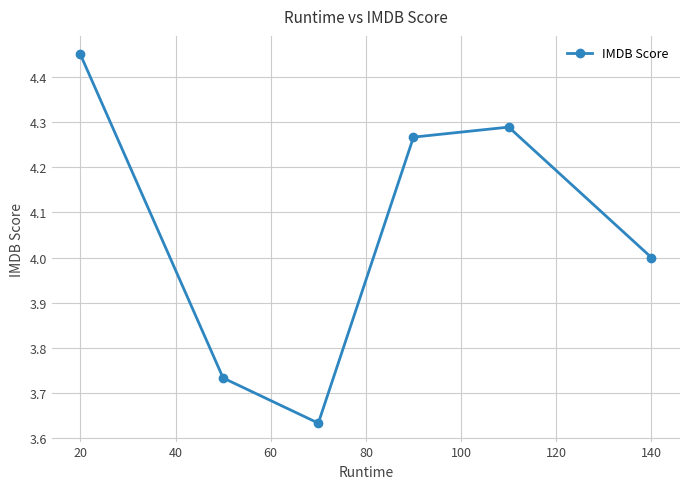

True or false: the data has more than 2 interior local peaks.

False